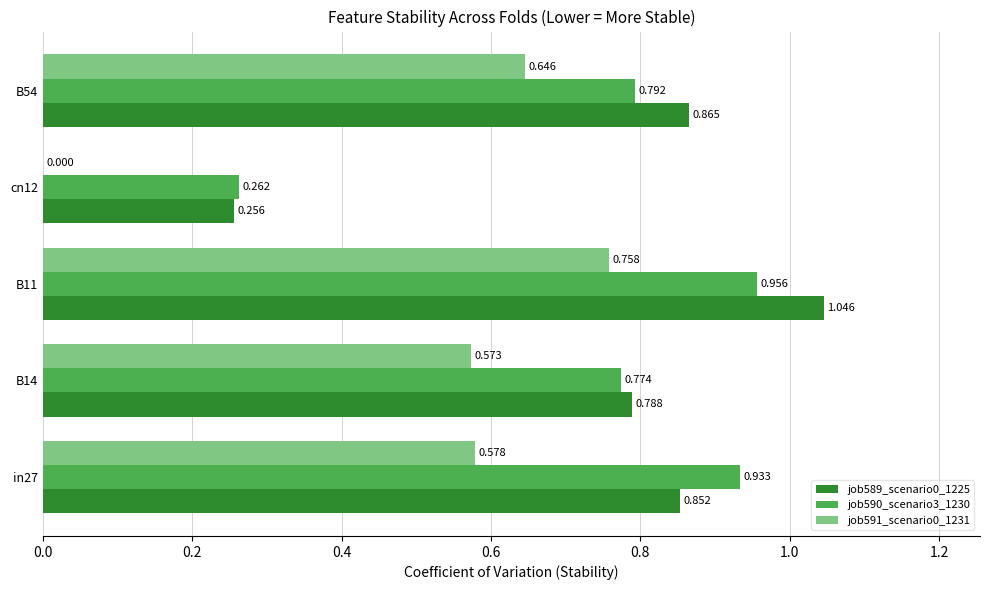

How many series are shown in this chart?

3